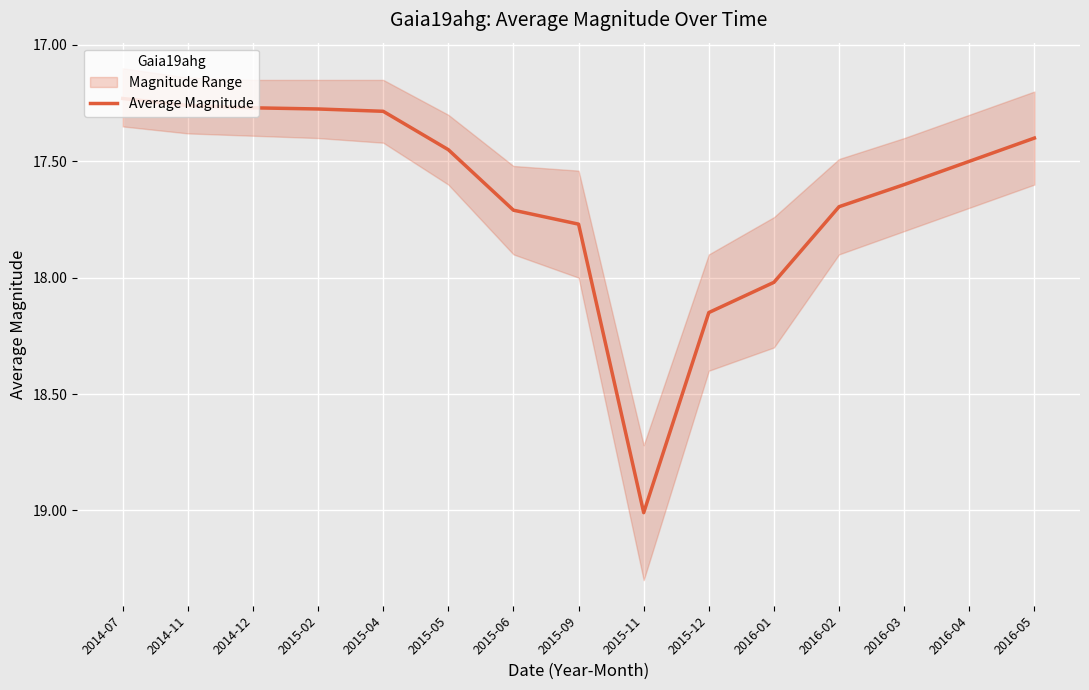

What is the difference between the maximum and minimum values?

1.8